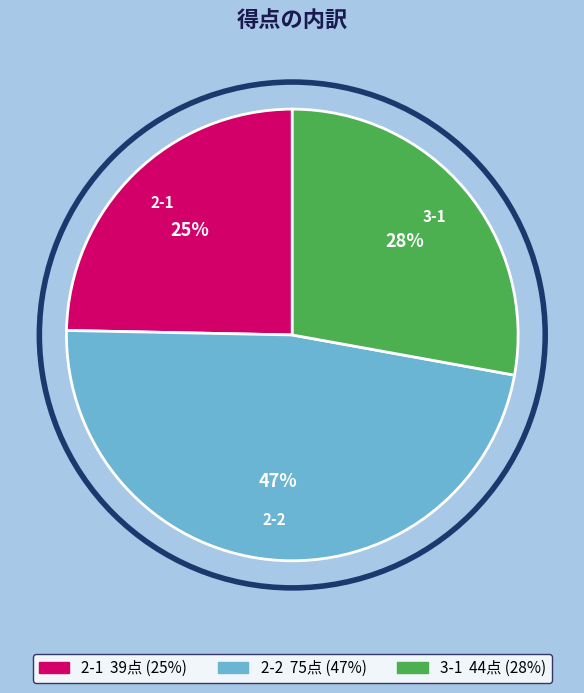

Is there any slice that represents more than half of the pie?

No